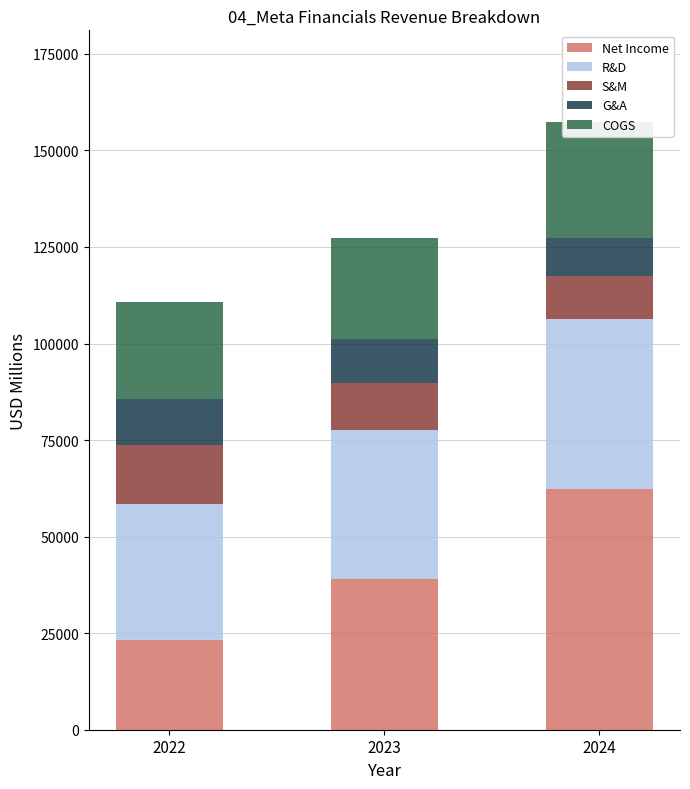

The value of R&D at 2024 is 43873. True or false?

True